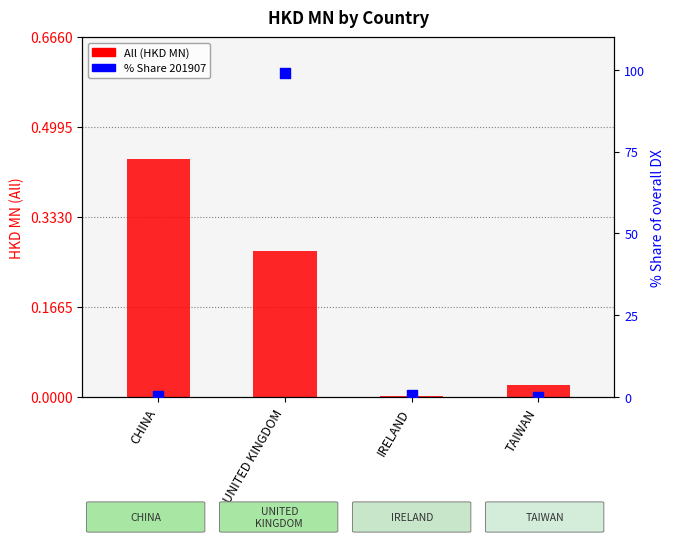

At how many categories does at least one series exceed 42?

1